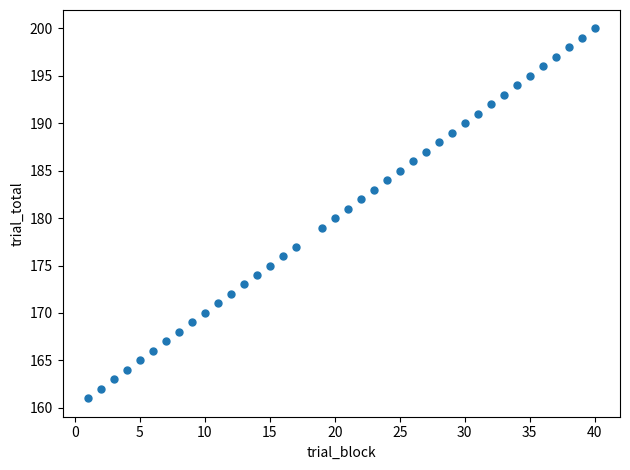

What is the range of X values (max minus min)?

39